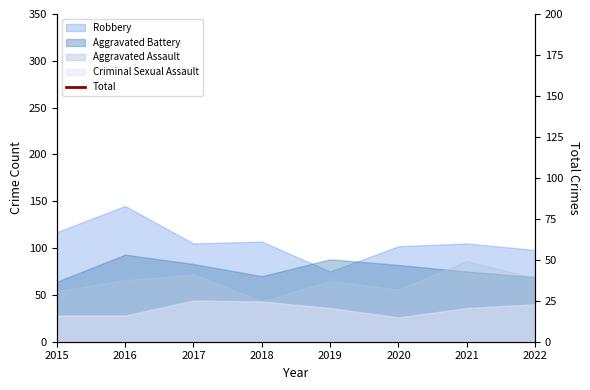

At which category does the data reach its first local peak?

2016